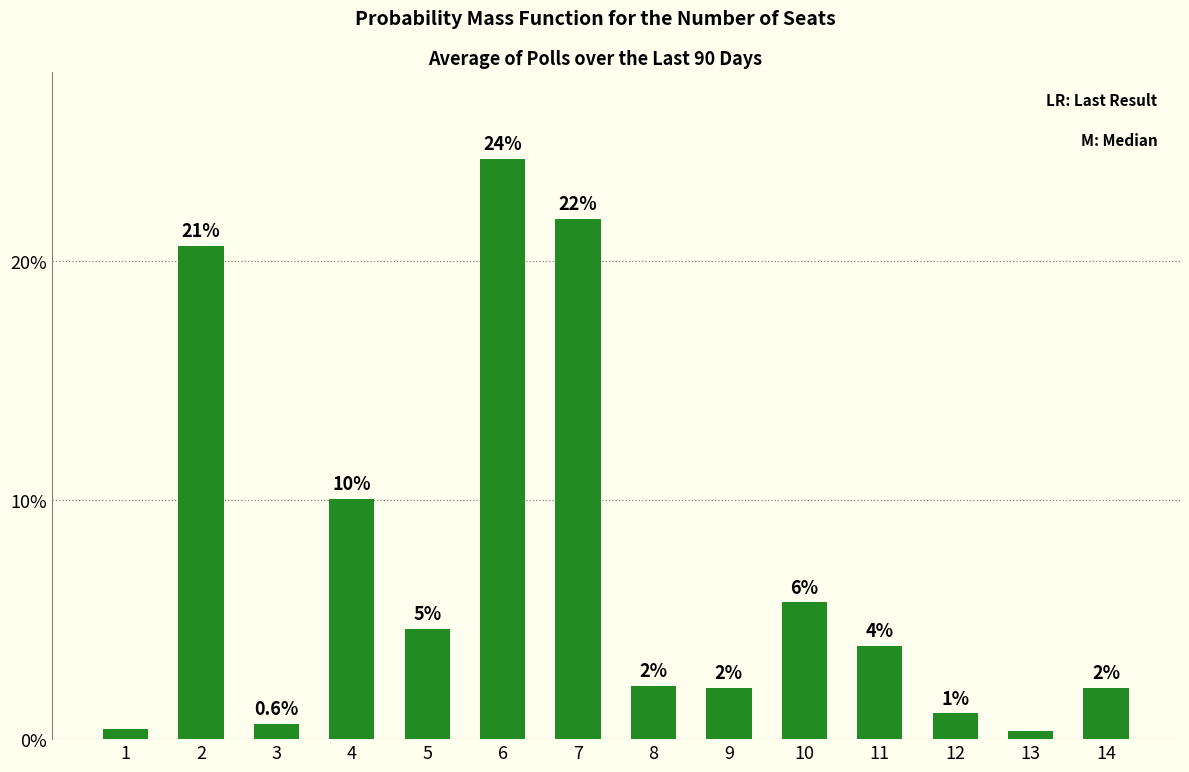

How many bars are there in total?

14